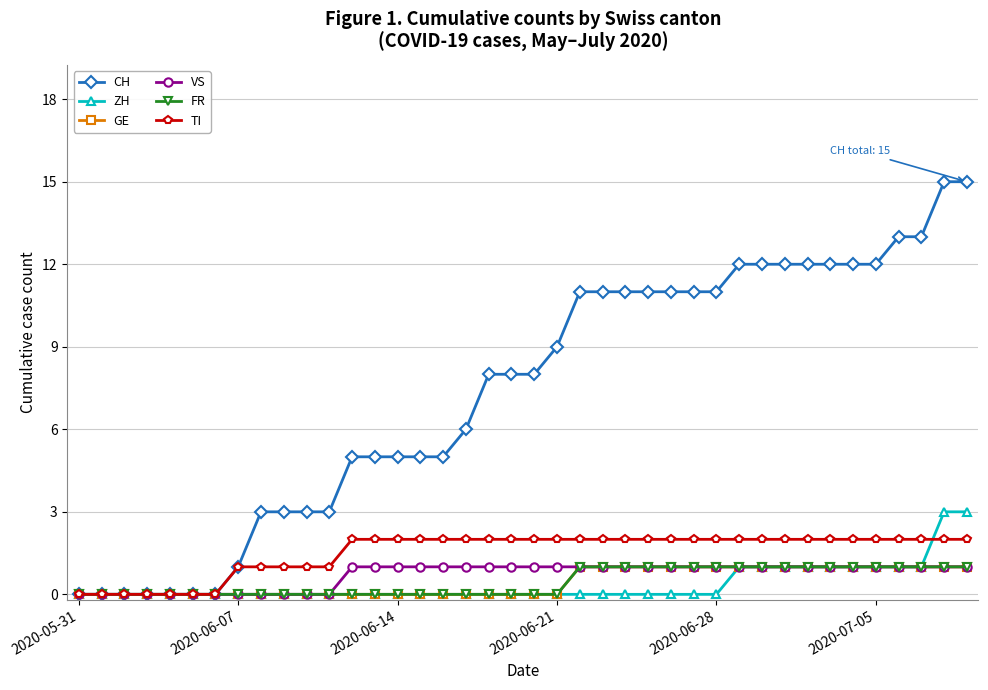

Is this an area chart (filled region under the line)?

No